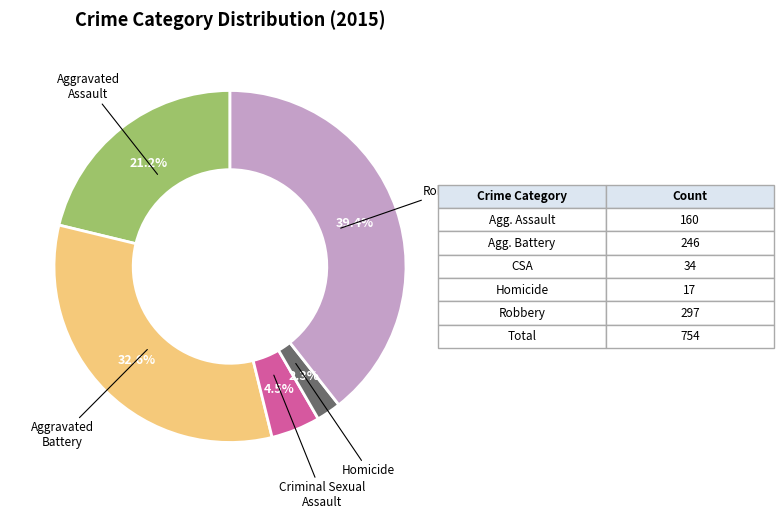

Does any single category account for the majority?

No